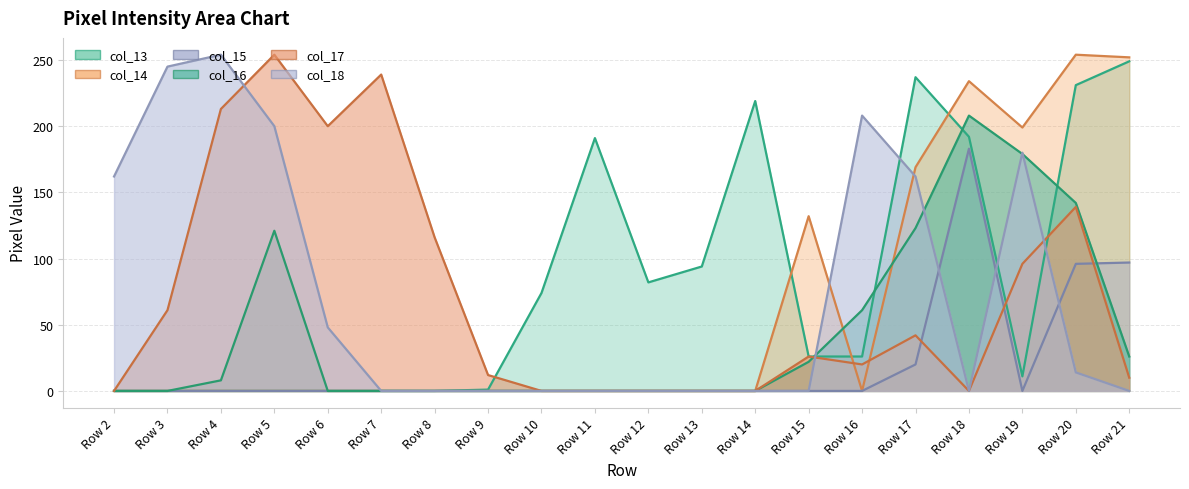

Count the number of categories in the chart.

20